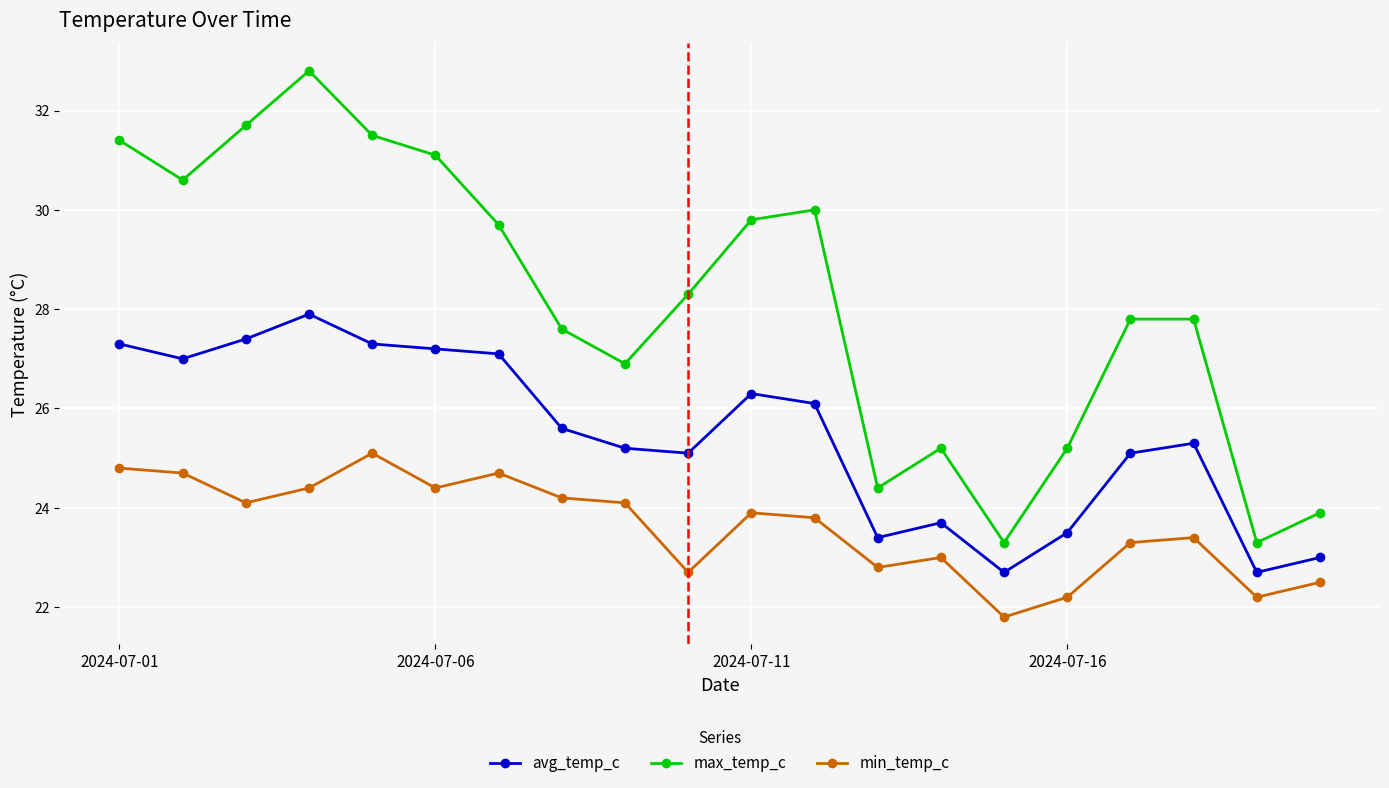

True or false: avg_temp_c and min_temp_c cross at least once.

False